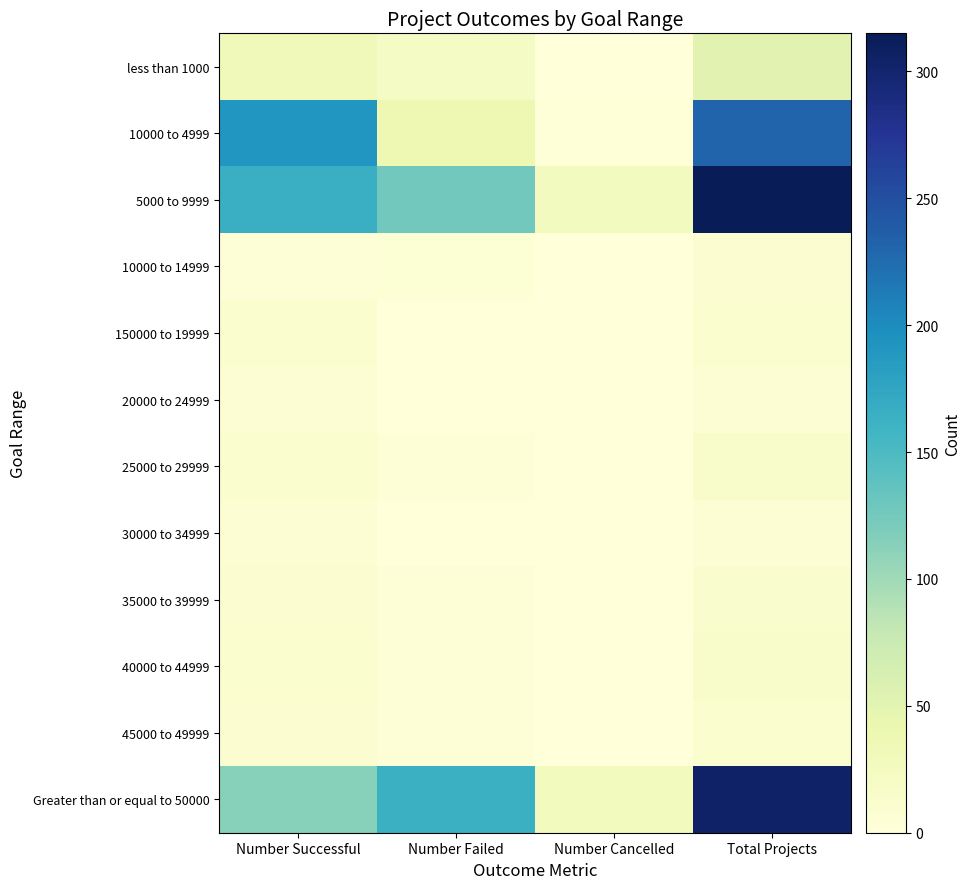

What value does the 25000 to 29999 series have at Number Successful, to the nearest 5?

10